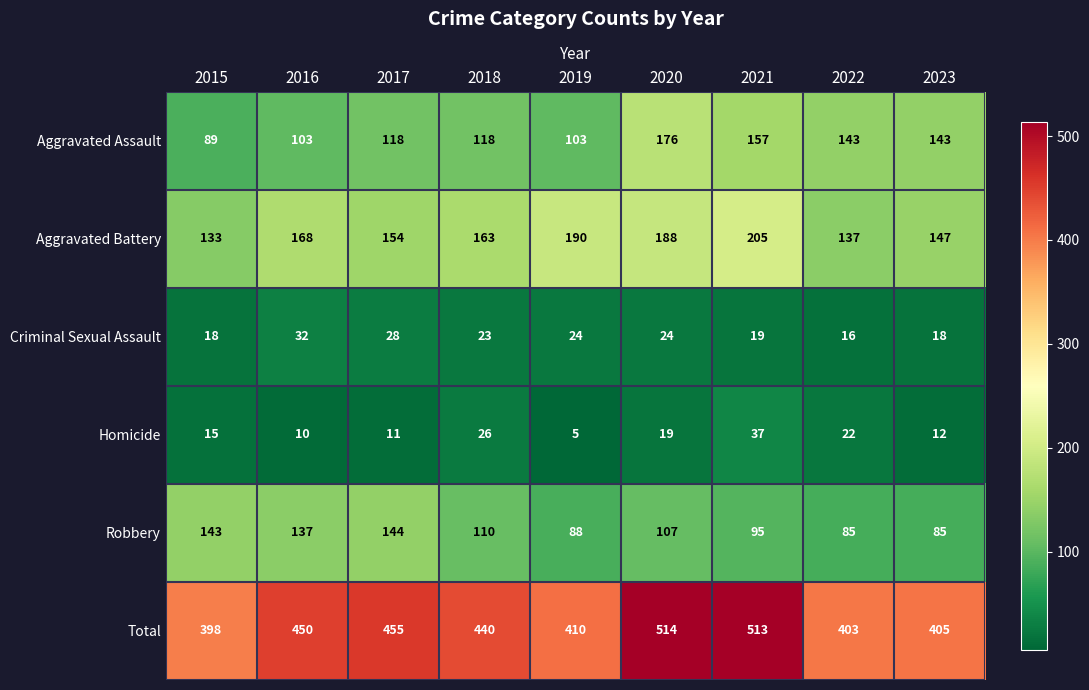

What is the total value across all series at 2022?

806